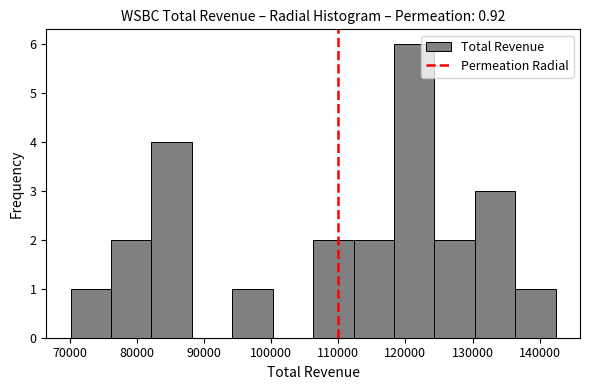

What is the height of the bar covering 82000 to 88000 on the x-axis? Neither the bar edges nor the heights are printed on the chart, so give them approximately, as read against the axes.

4